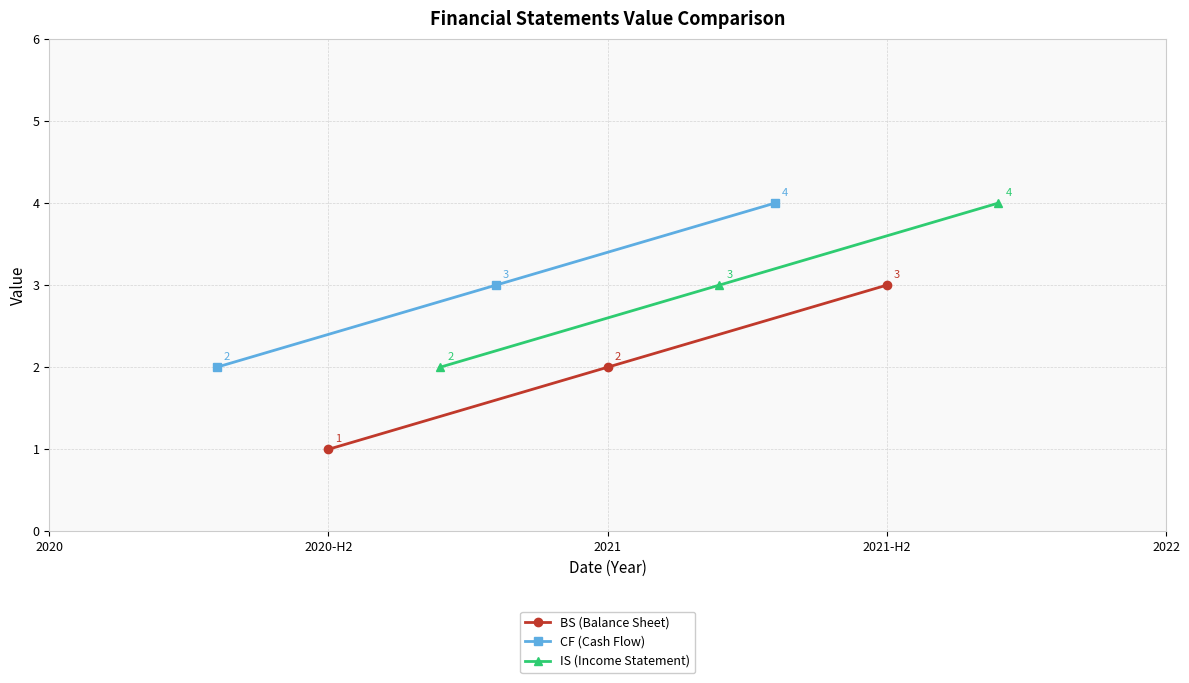

What is the maximum value for BS (Balance Sheet)?

3